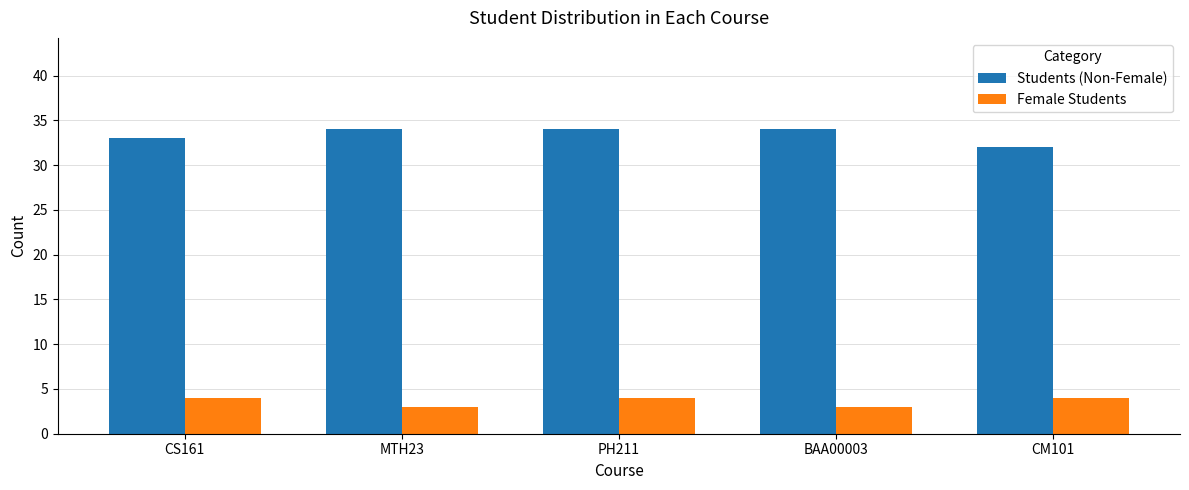

What are all the series names shown in the legend?

Students (Non-Female), Female Students